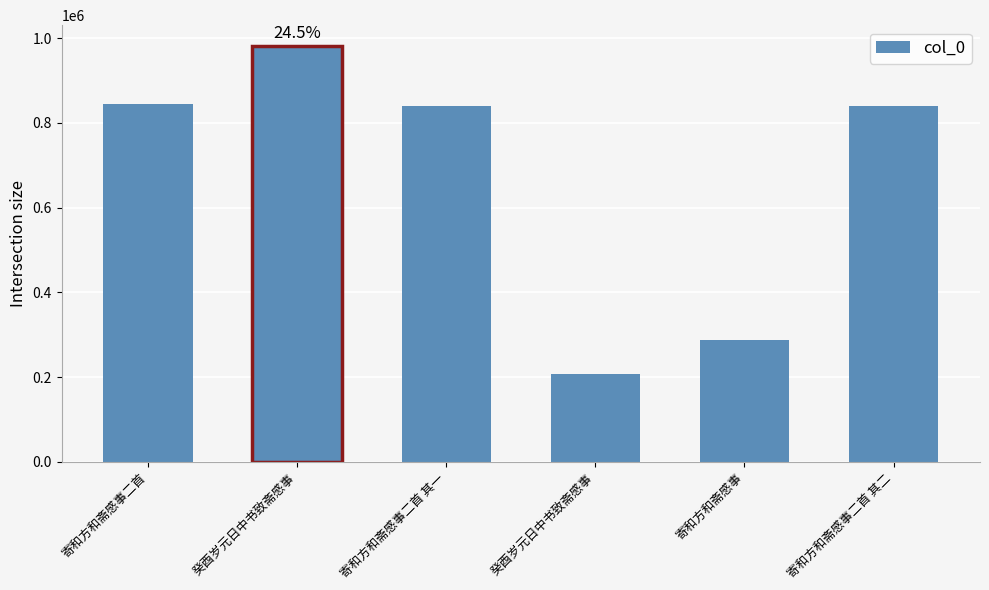

How many bars are there in total?

6